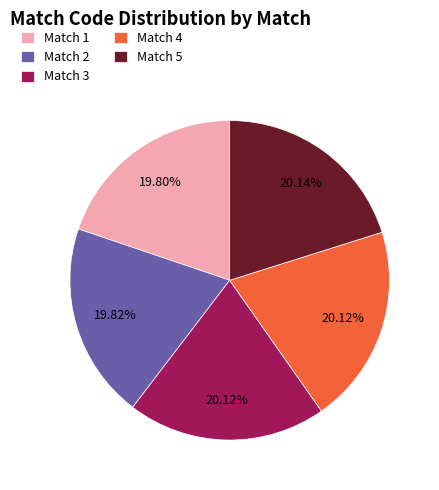

Approximately how many times larger is the value at Match 5 compared to Match 3?

1.0